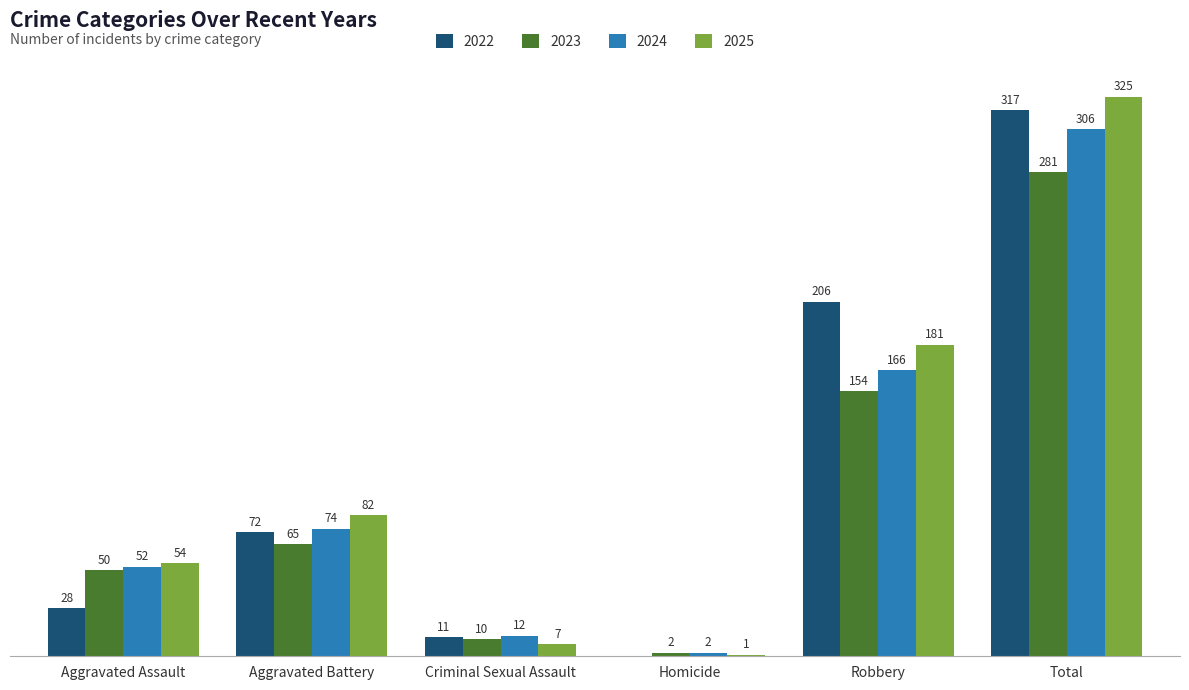

At which label does 2023 reach its peak?

Total